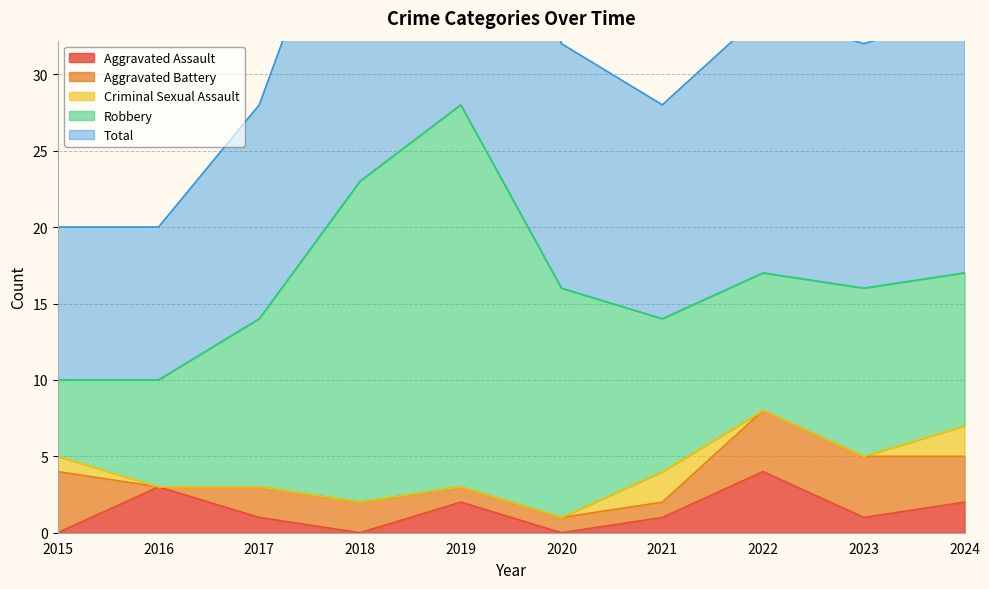

How many interior local peaks does the Total series have?

2